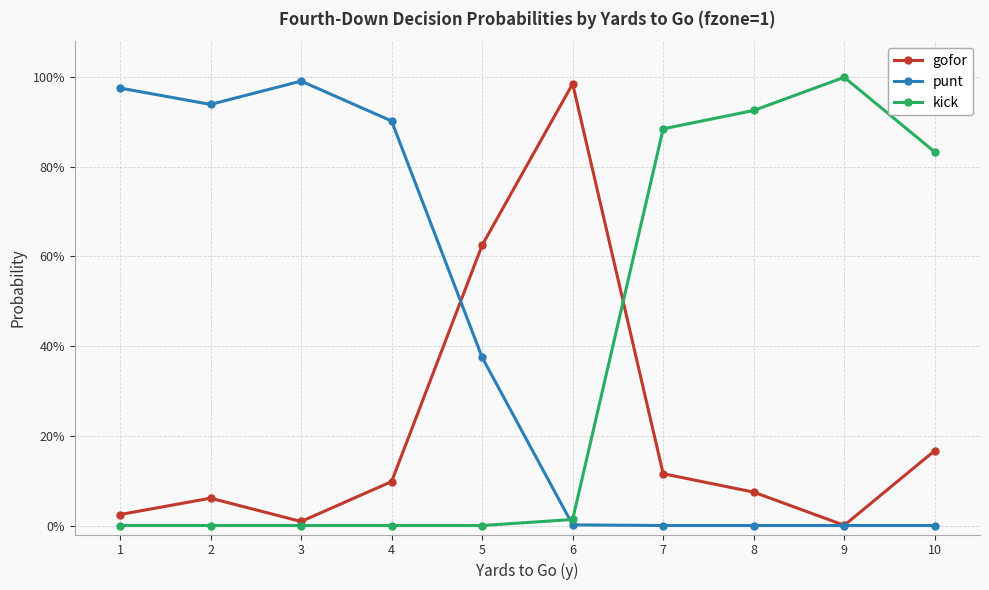

What is the total value across all series at 1?

1.0